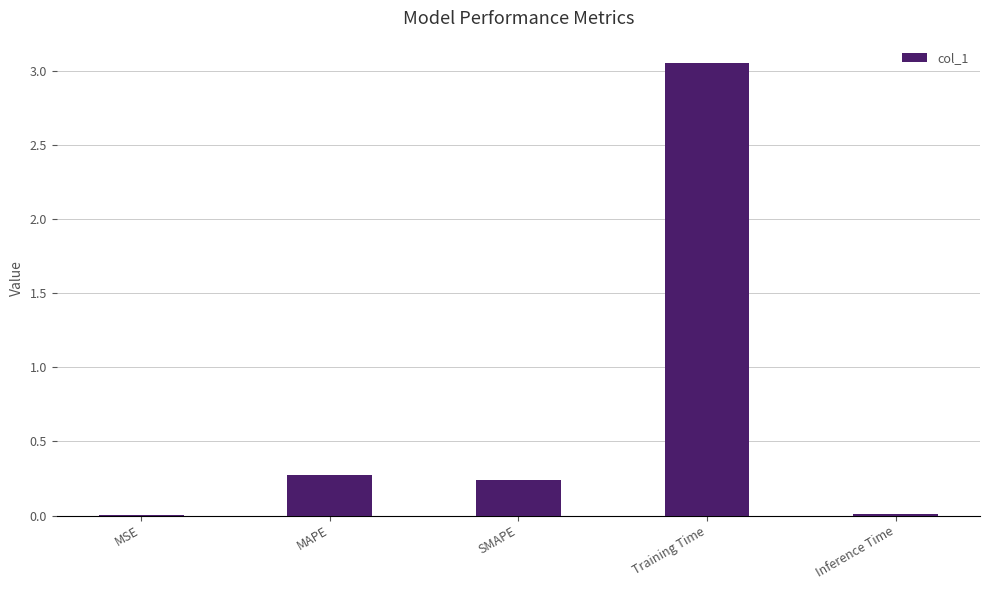

What is the change in value from SMAPE to Training Time?

+2.8